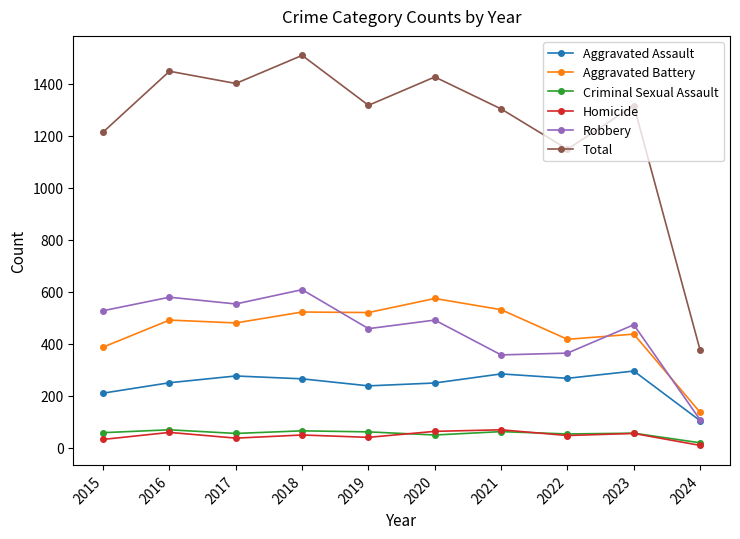

In Total, how many points are lower than both neighbors (excluding endpoints)?

3